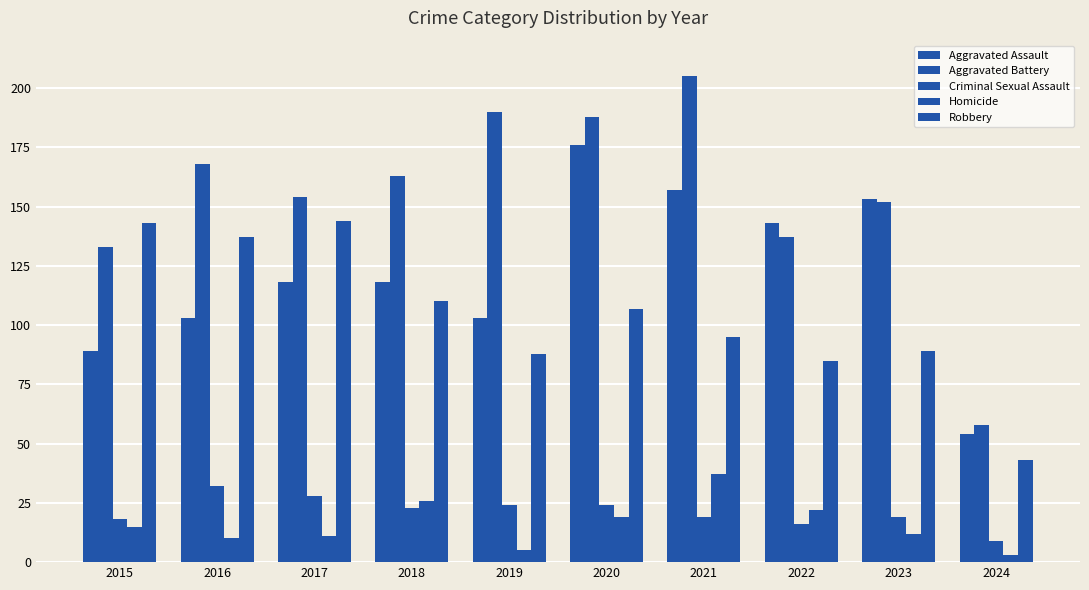

At which category is the sum across all series the highest?

2020